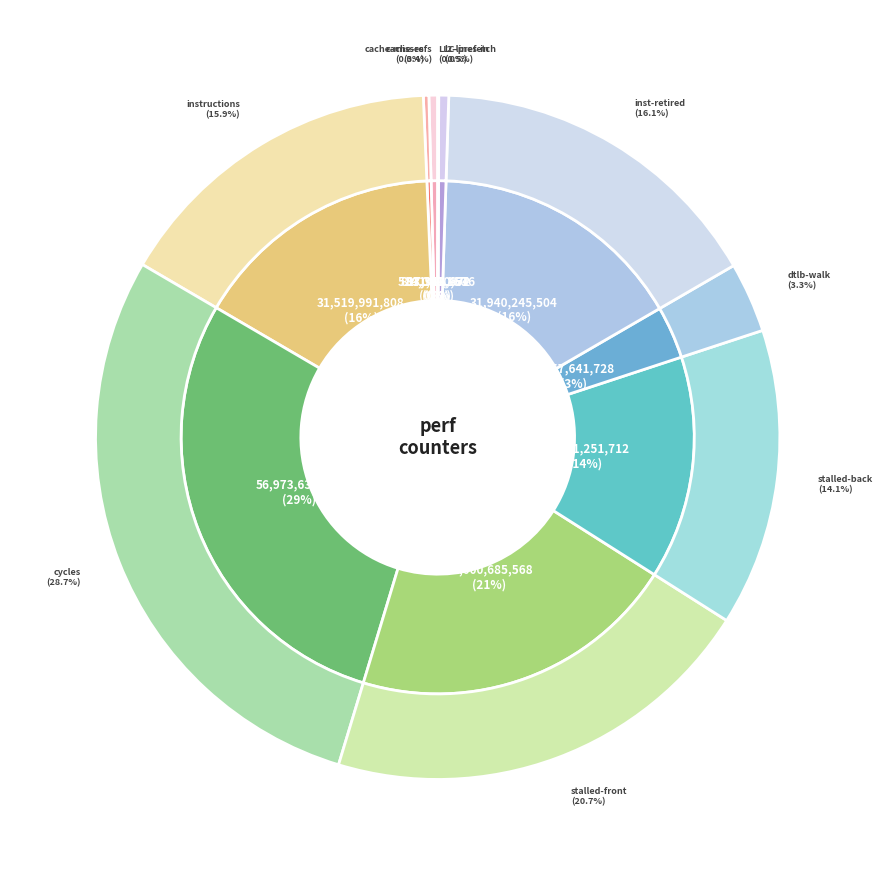

Which has a higher value, dtlb_misses_walk_cycles or stalled-cycles-backend?

stalled-cycles-backend